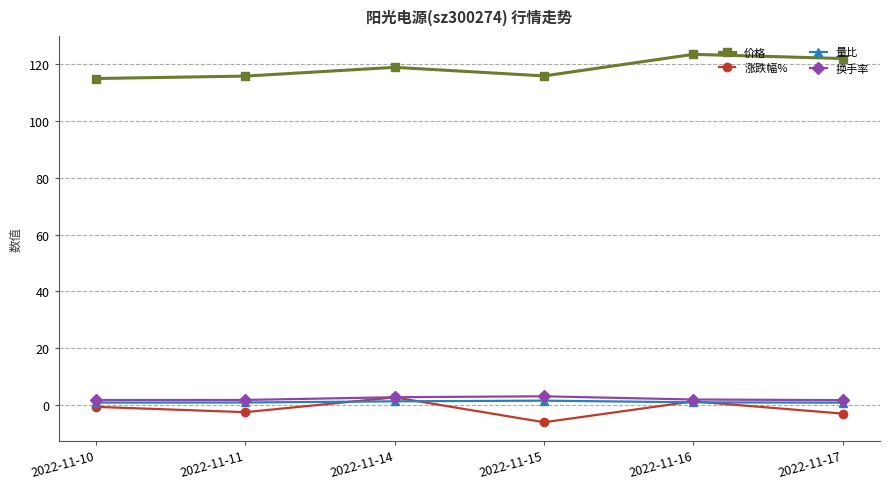

At which label is 价格 closest to 119?

2022-11-14